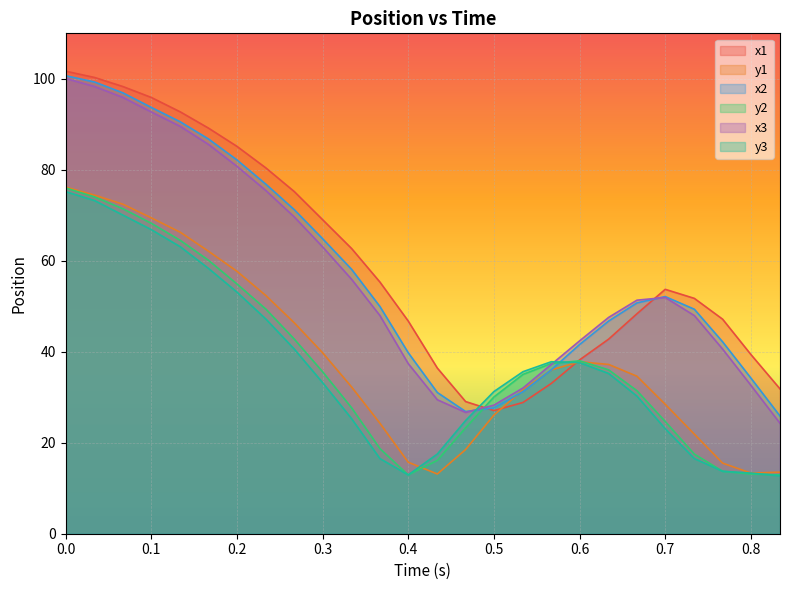

How many data points in y1 are less than 36?

13